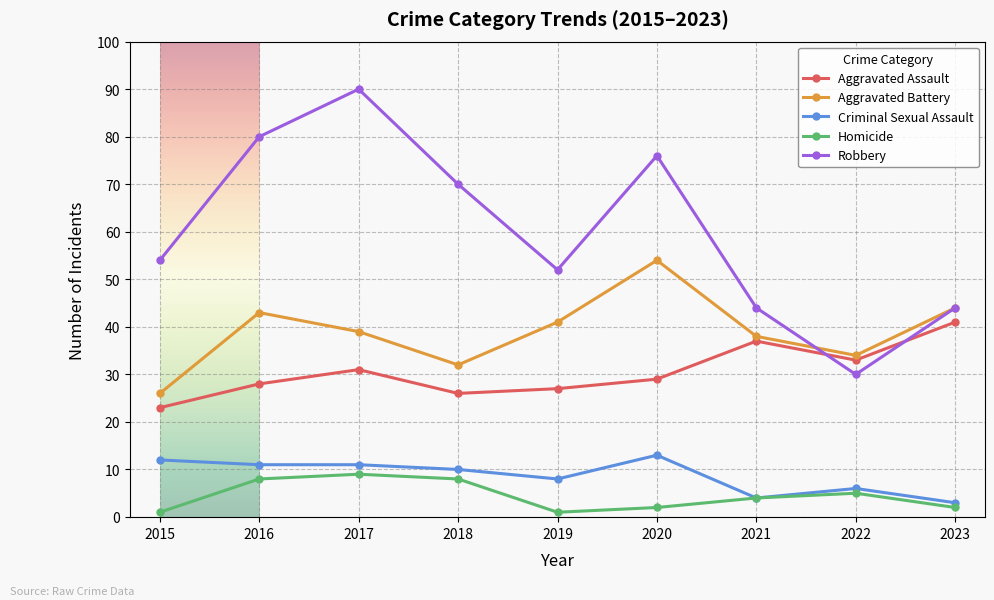

At 2020, list the series in order from smallest to largest.

Homicide, Criminal Sexual Assault, Aggravated Assault, Aggravated Battery, Robbery